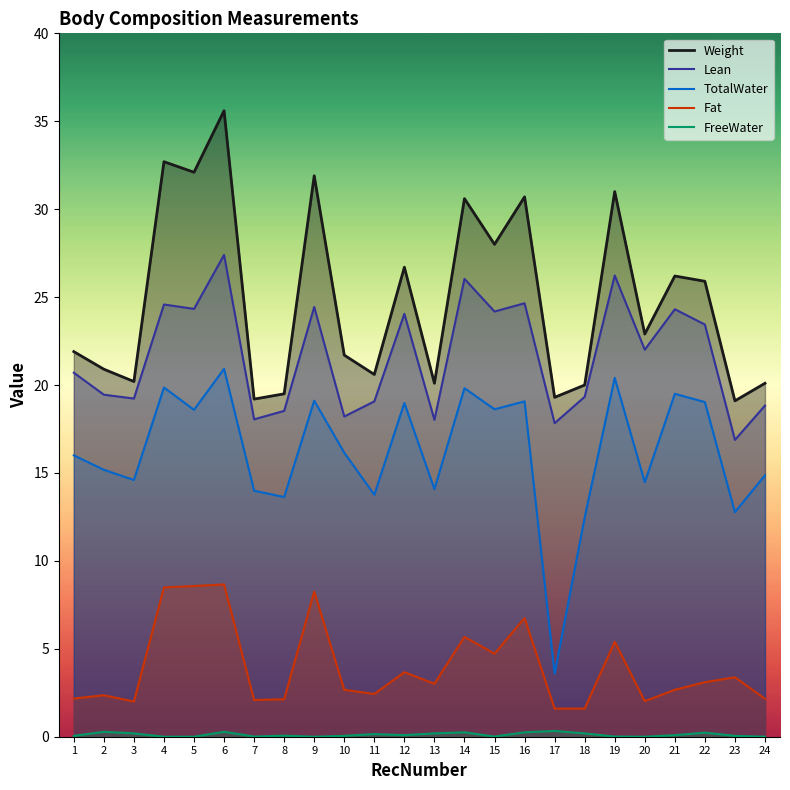

List the series in order of their peak value, lowest first.

FreeWater, Fat, TotalWater, Lean, Weight